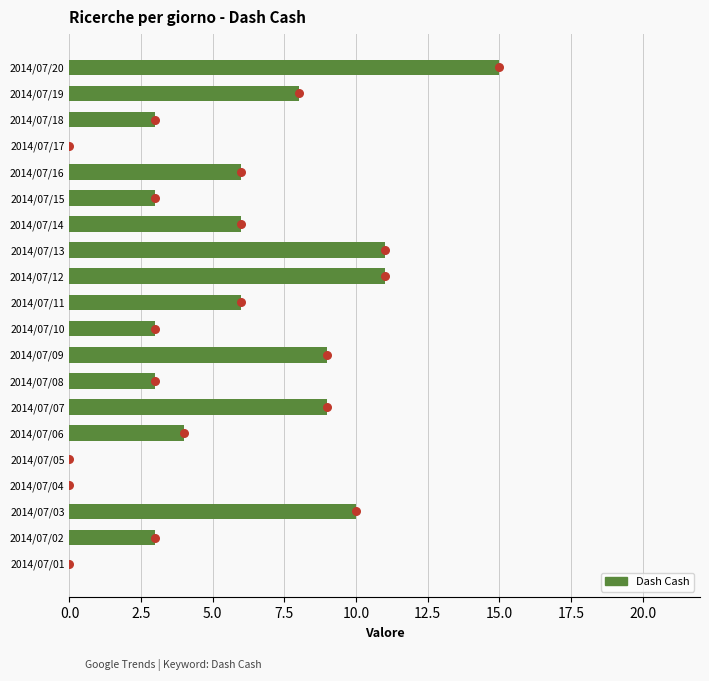

Between 2014/07/16 and 2014/07/04, which is larger?

2014/07/16